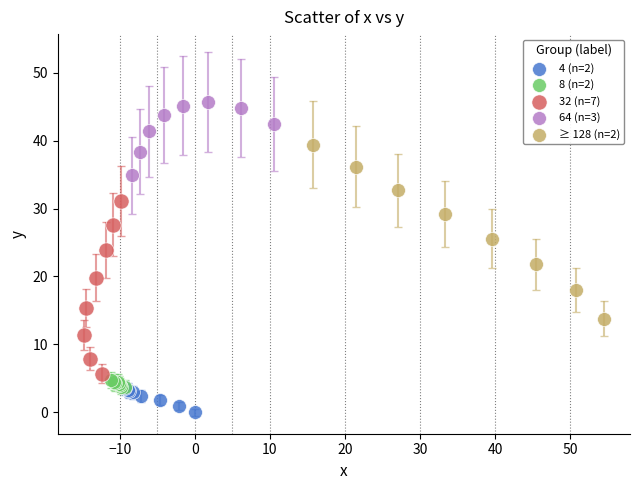

Which series reaches the minimum Y coordinate?

4 (n=2)